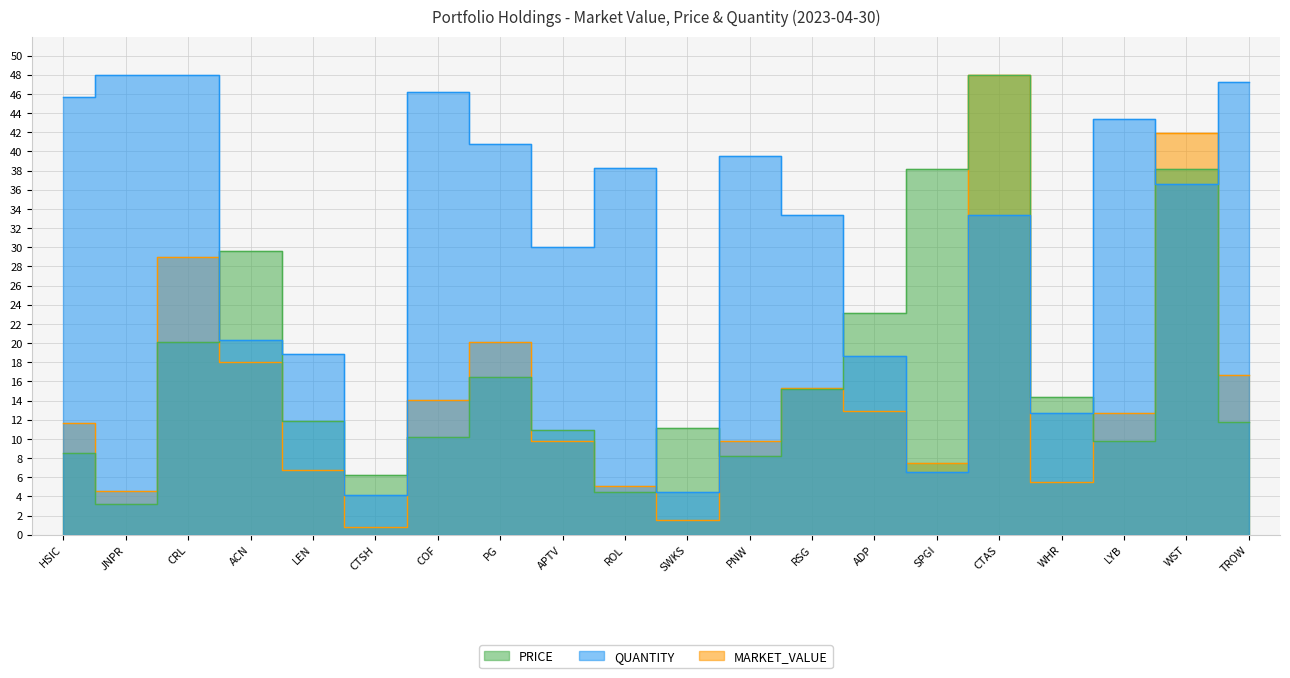

What is the sum of the MARKET_VALUE values at PNW and CTAS?

57.7